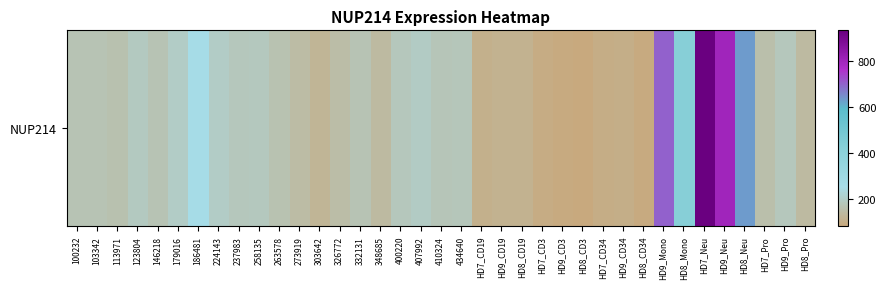

How many values exceed 167?

19